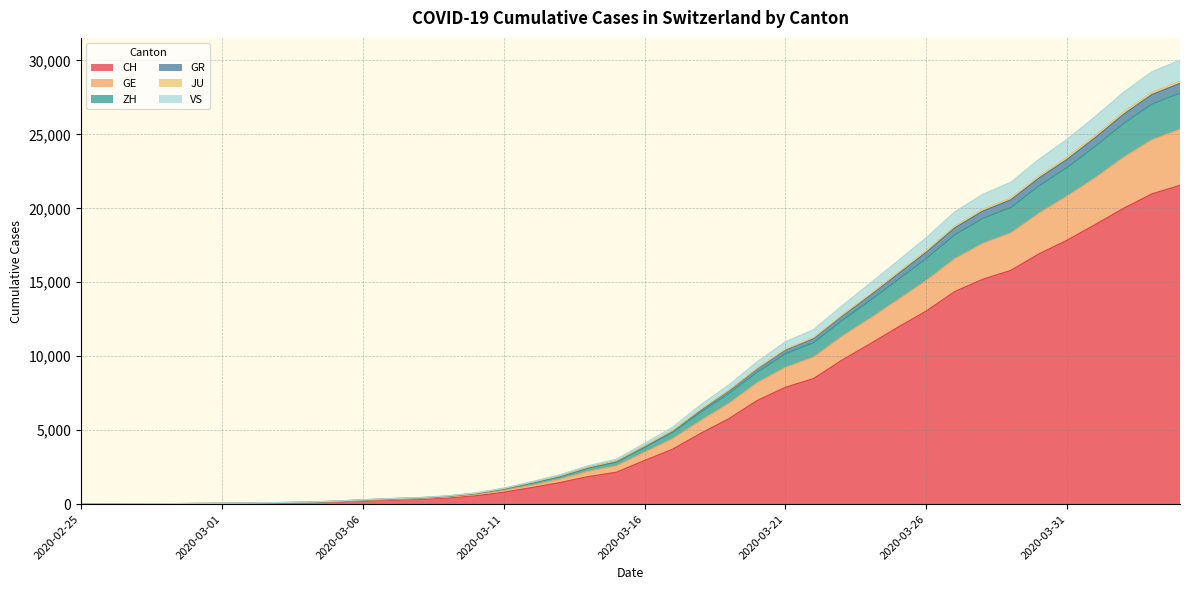

What is the spread (max minus min) of values at 2020-02-29?

23